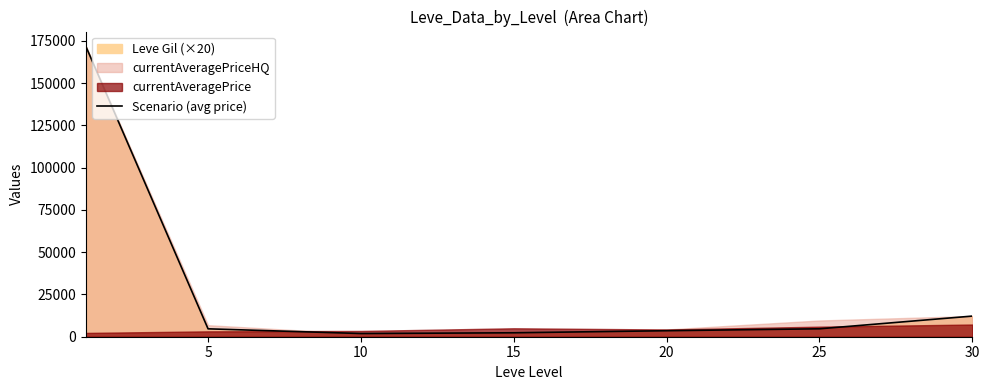

Between 25 and 20, which is larger?

25